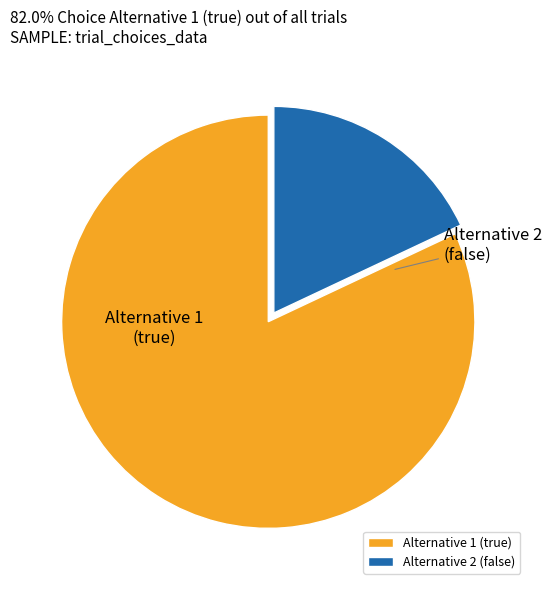

Is there any slice that represents more than half of the pie?

Yes